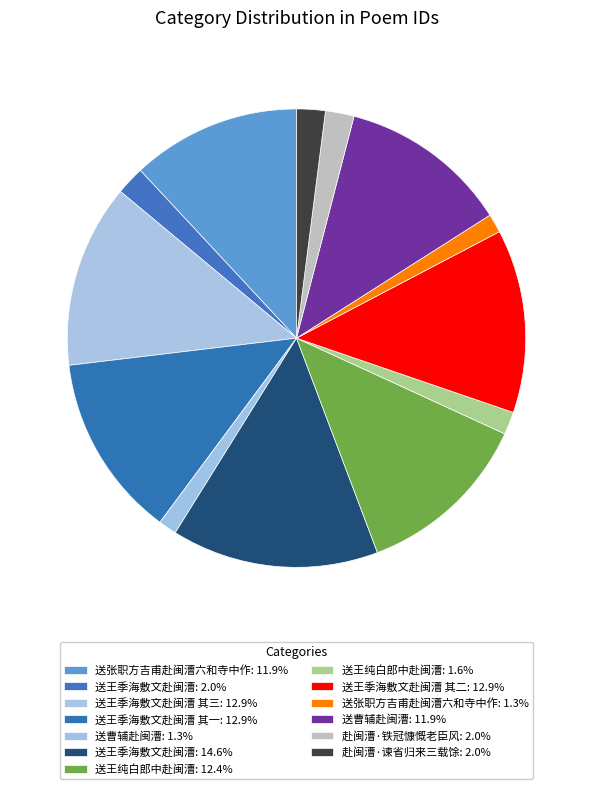

Rank the categories by value from highest to lowest.

送王季海敷文赴闽漕, 送王季海敷文赴闽漕 其三, 送王季海敷文赴闽漕 其一, 送王季海敷文赴闽漕 其二, 送王纯白郎中赴闽漕, 送曹辅赴闽漕, 送张职方吉甫赴闽漕六和寺中作, 赴闽漕·谏省归来三载馀, 赴闽漕·铁冠慷慨老臣风, 送王季海敷文赴闽漕, 送王纯白郎中赴闽漕, 送张职方吉甫赴闽漕六和寺中作, 送曹辅赴闽漕